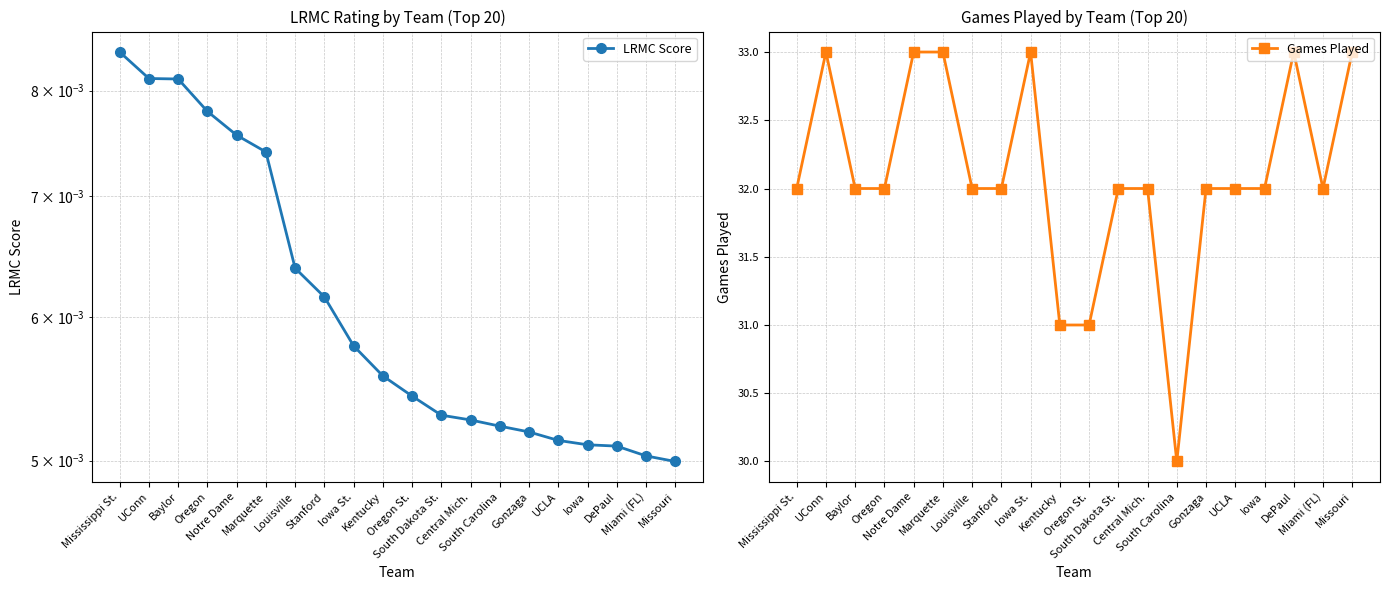

At which label does Games Played reach its peak?

UConn